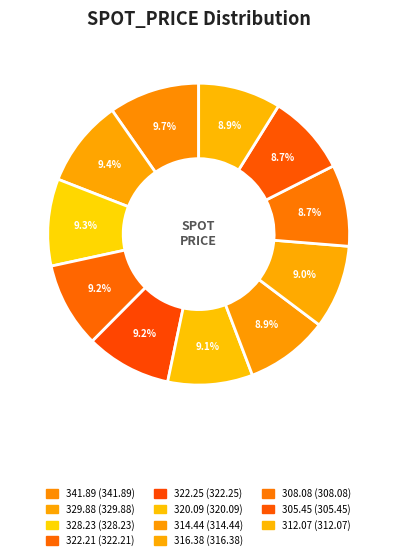

Which has a higher value, 305.45 or 314.44?

314.44